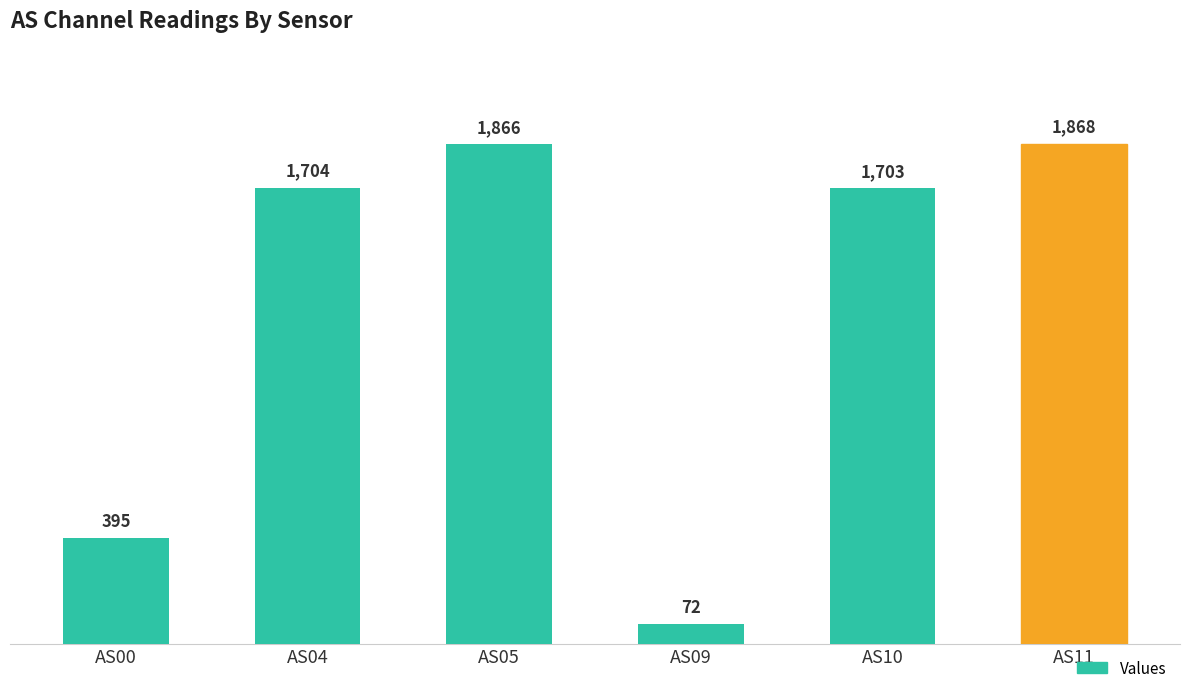

How many data points are less than 1704?

3